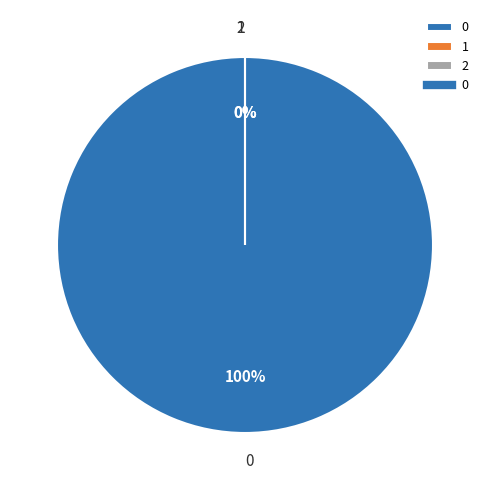

The 1 slice represents 0% of the pie. True or false?

True